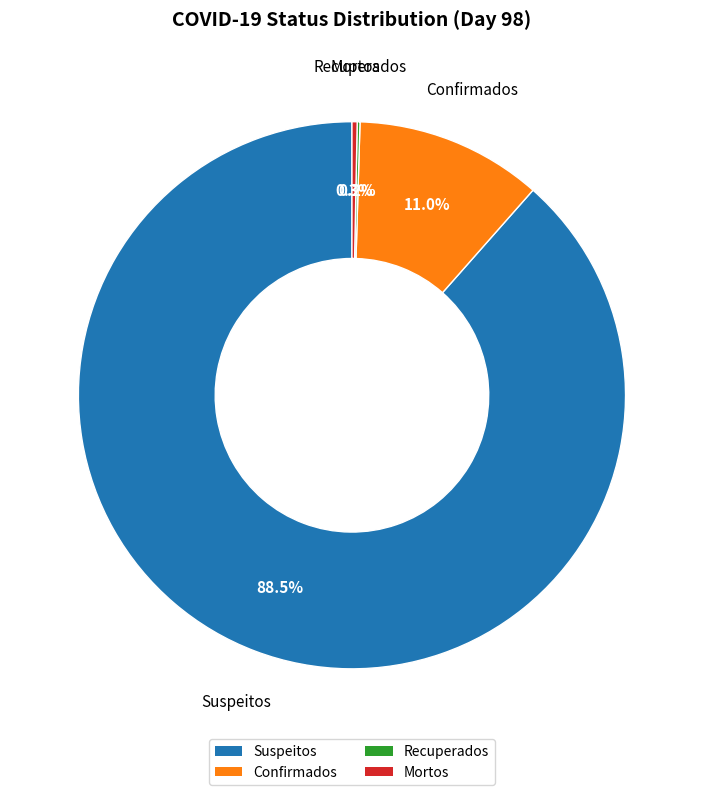

Which has a higher value, Suspeitos or Confirmados?

Suspeitos